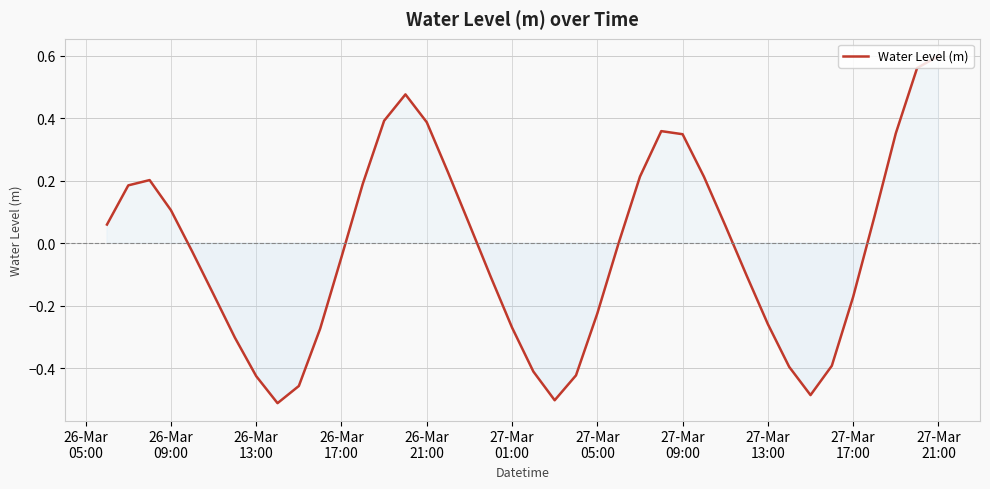

What is the difference between the maximum and minimum values?

1.1